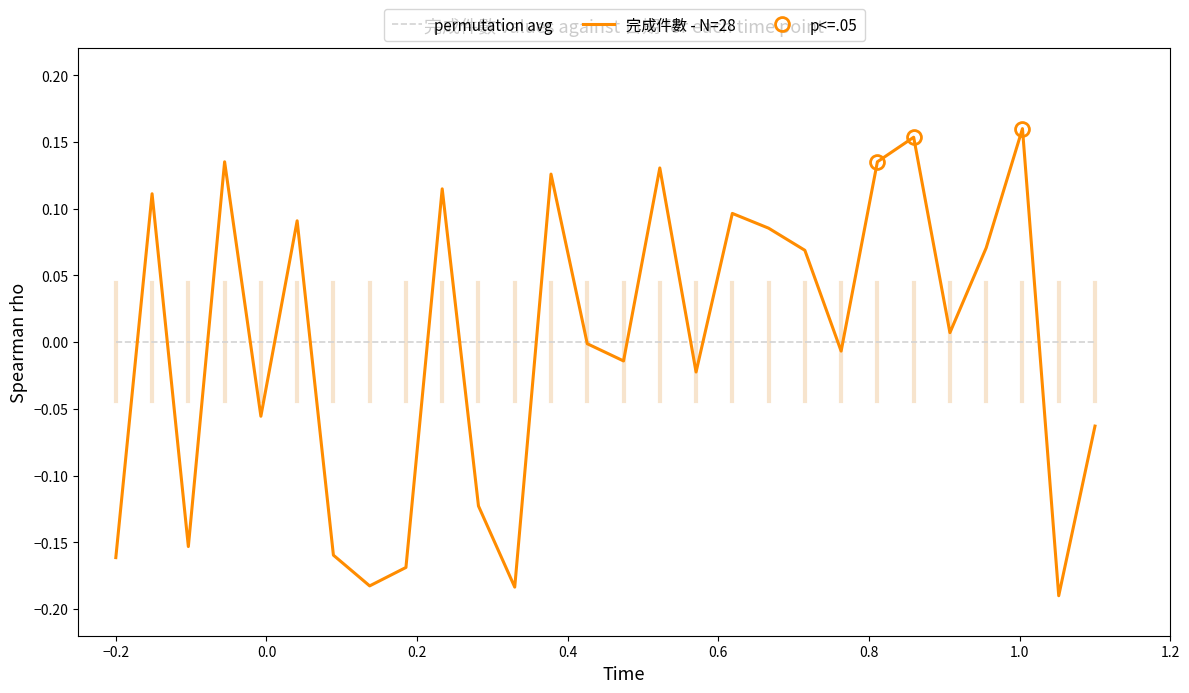

Does the chart display data point markers on the line(s)?

No